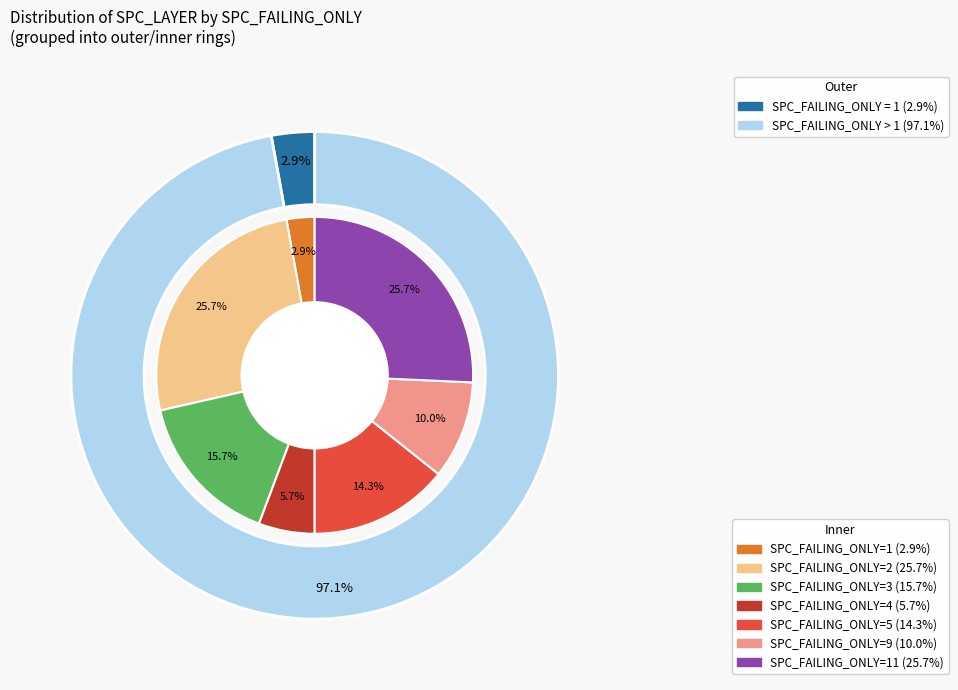

True or false: 5 accounts for 30% of the total.

False